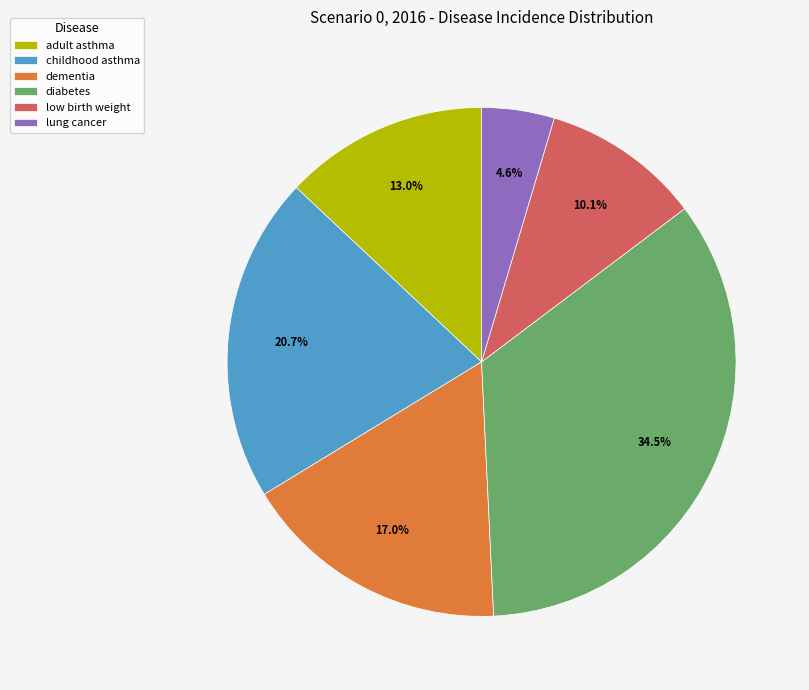

Which category has the smallest portion of the pie?

lung cancer